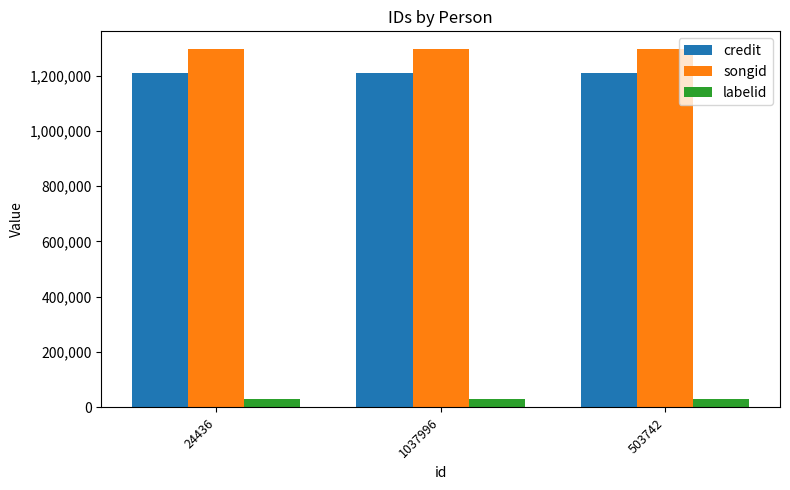

True or false: credit has a value of 1210464 at 1037996.

True